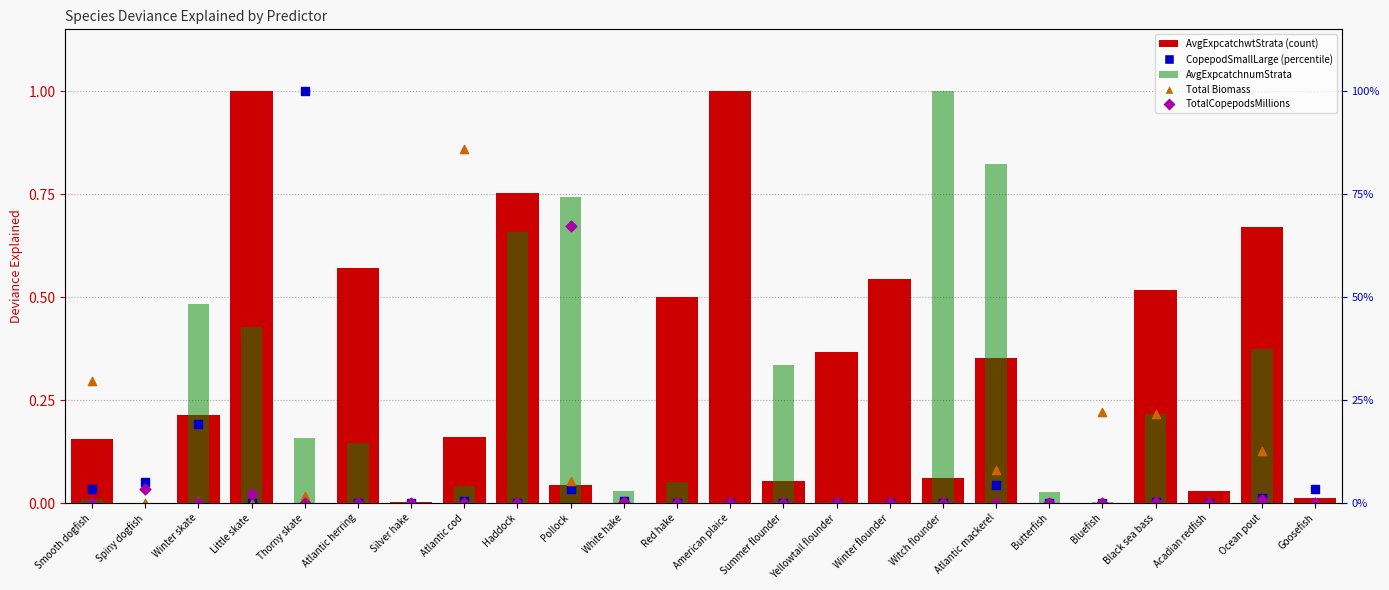

Which series reaches the minimum Y coordinate?

AvgExpcatchwtStrata